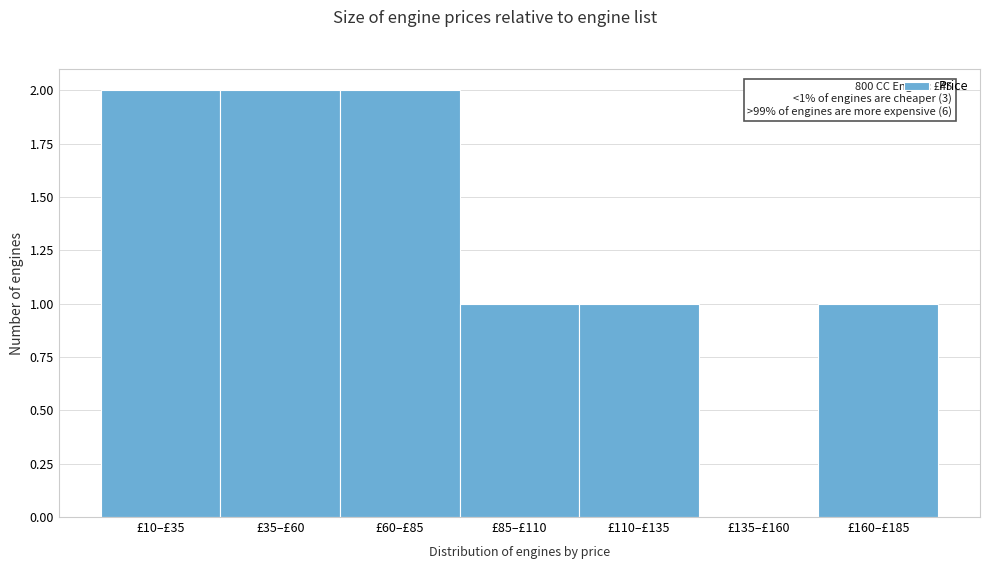

Reading right to left, extract all data points from this chart.

£160–£185=1	£135–£160=0	£110–£135=1	£85–£110=1	£60–£85=2	£35–£60=2	£10–£35=2